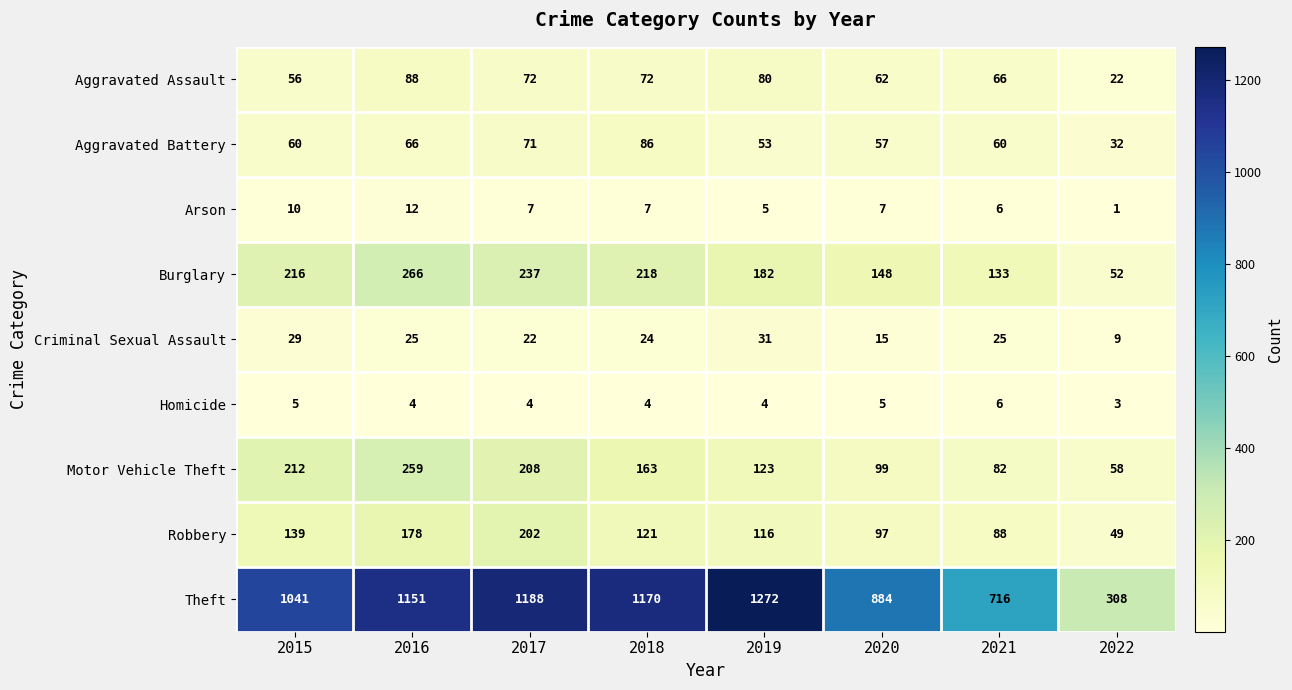

True or false: Robbery has a value of 68 at 2016.

False